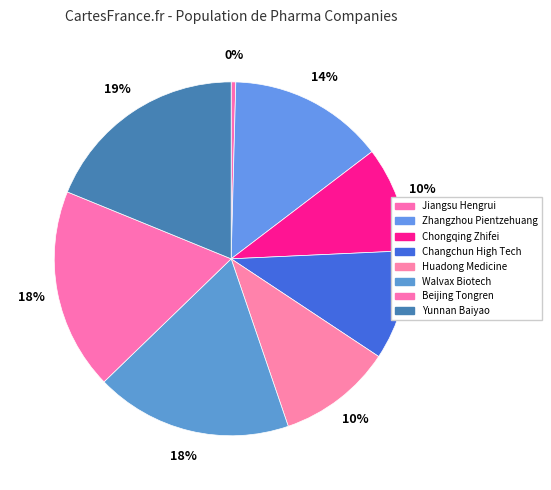

To the nearest percent, what is the difference between the Jiangsu Hengrui and Walvax Biotech slice percentages?

18%